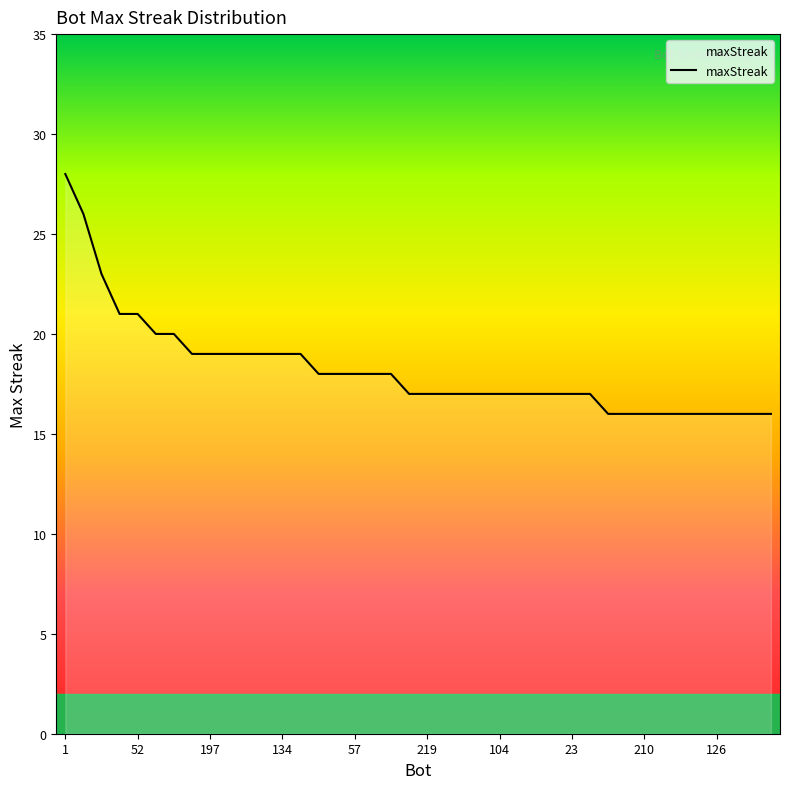

What is the smallest value displayed?

16